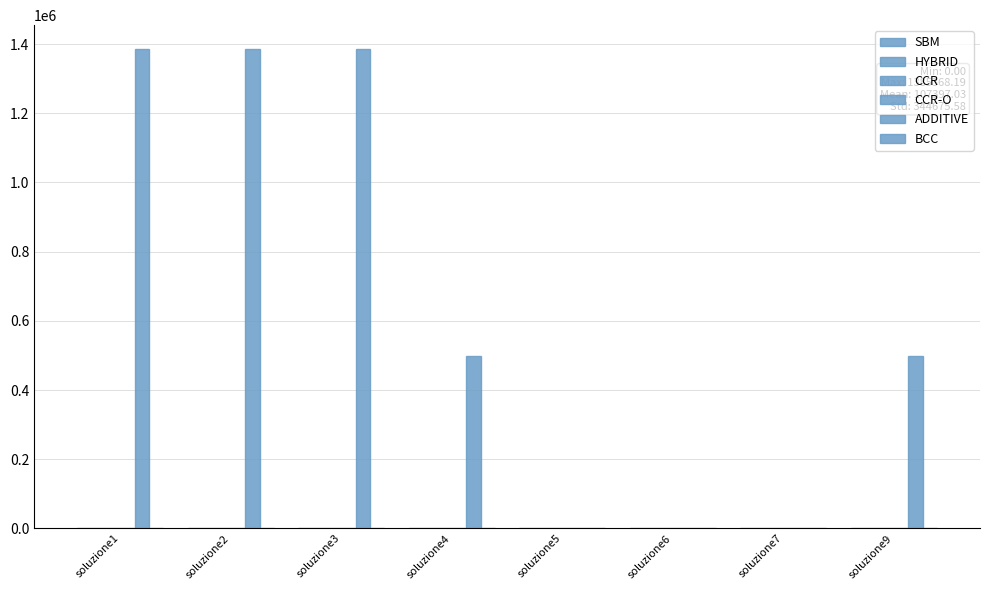

Where is CCR nearest to the value 0?

soluzione3